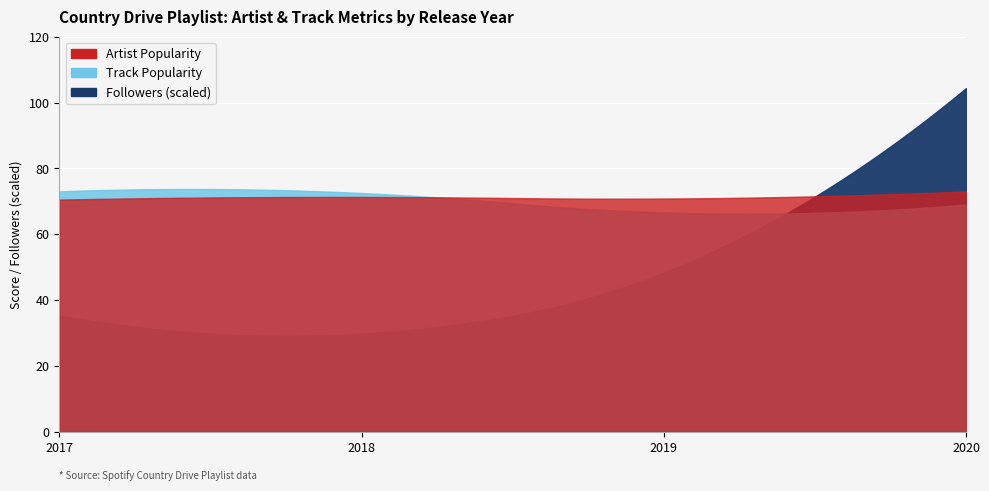

What is the average value of the Artist Popularity series?

71.0